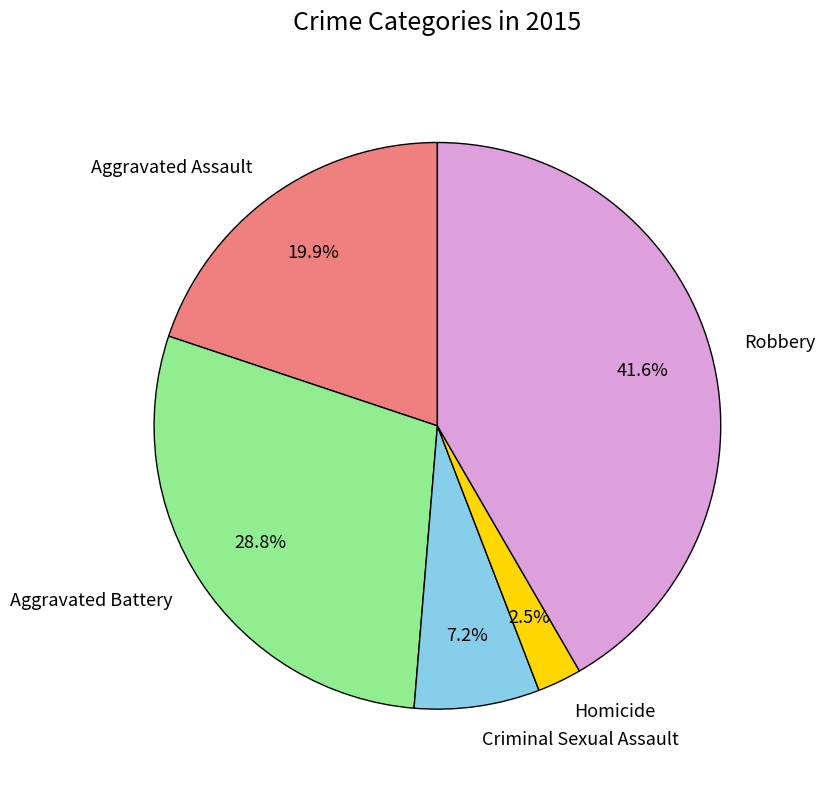

What percentage is NOT represented by Aggravated Battery?

71.2%